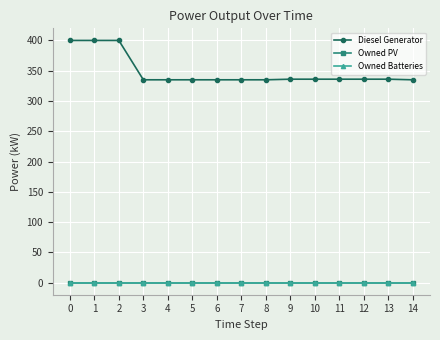

Reading left to right, list all the values displayed in this chart.

Diesel Generator: 400.0	400.0	400.0	335.0	335.0	335.0	335.0	335.0	335.0	336.0	336.0	336.0	336.0	336.0	335.0
Owned PV: 0.0	0.0	0.0	0.0	0.0	0.0	0.0	0.0	0.0	0.0	0.0	0.0	0.0	0.0	0.0
Owned Batteries: 0.0	0.0	0.0	0.0	0.0	0.0	0.0	0.0	0.0	0.0	0.0	0.0	0.0	0.0	0.0